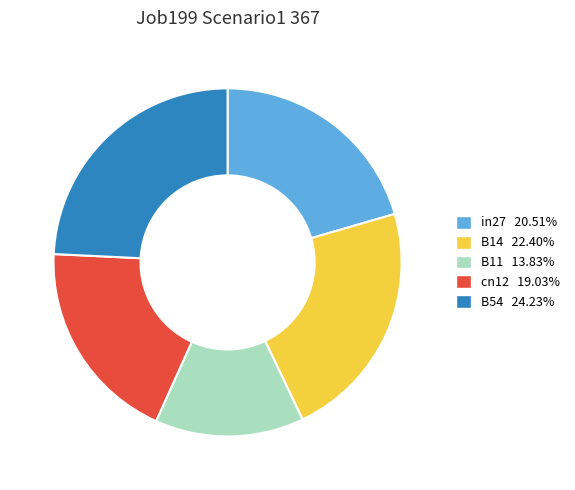

True or false: B14 accounts for 9% of the total.

False